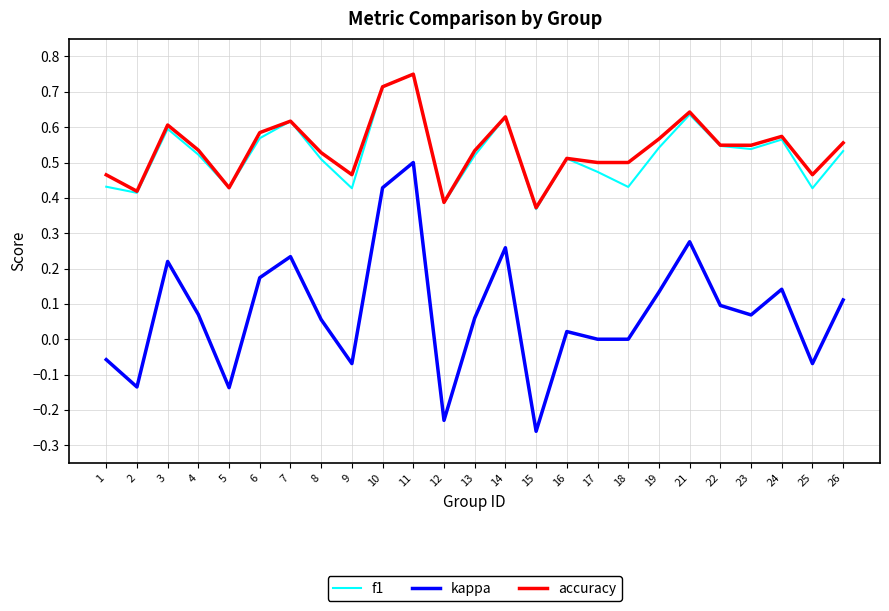

True or false: f1 has a value of 0.6 at 6.

True